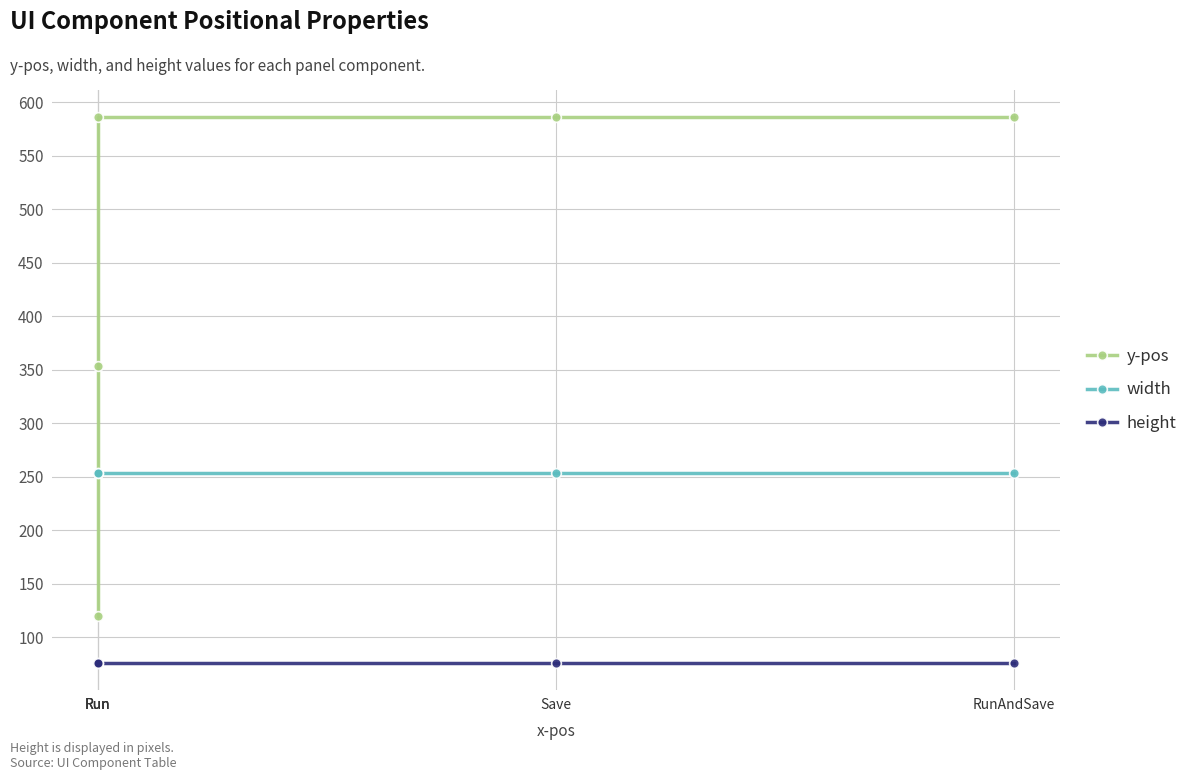

Rank the series at RunAndSave from lowest to highest value.

height, width, y-pos